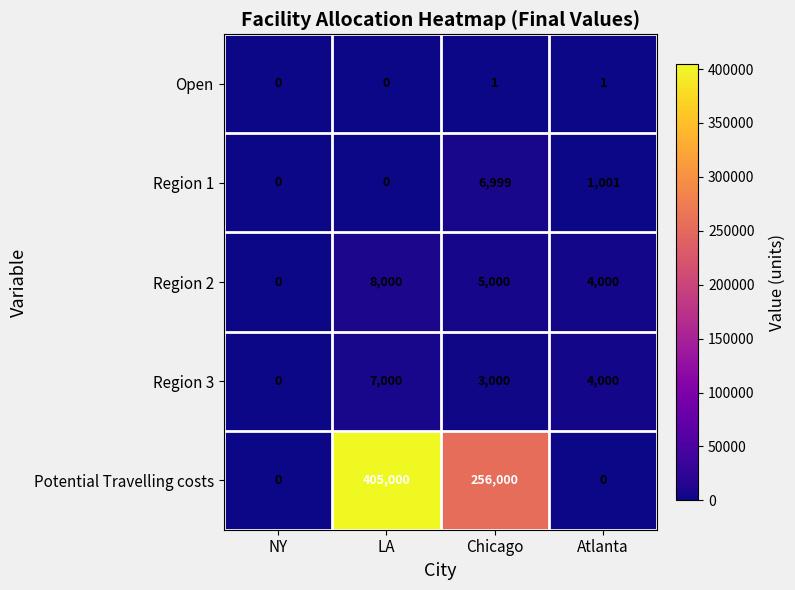

List the series in order of their peak value, lowest first.

Open, Region 1, Region 3, Region 2, Potential Travelling costs